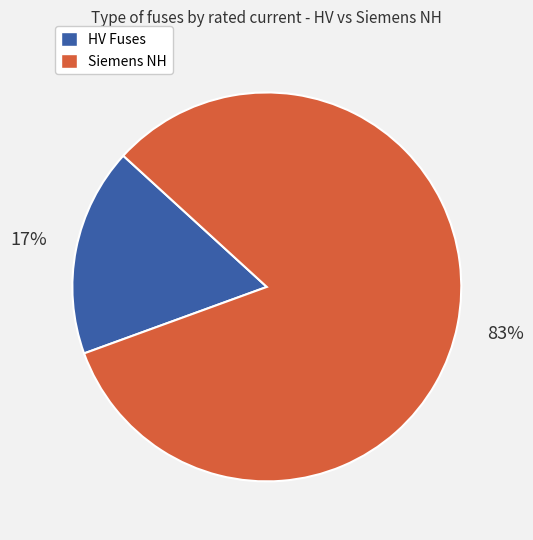

How many slices are in this pie chart?

2